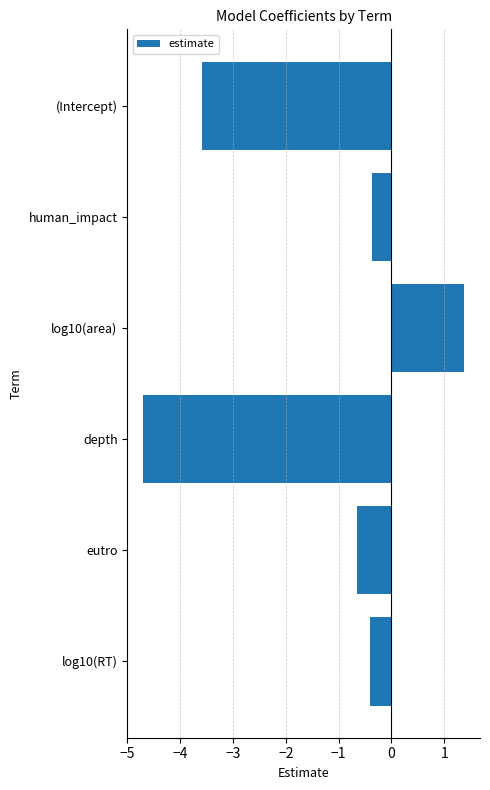

Where is the data nearest to the value -1?

eutro